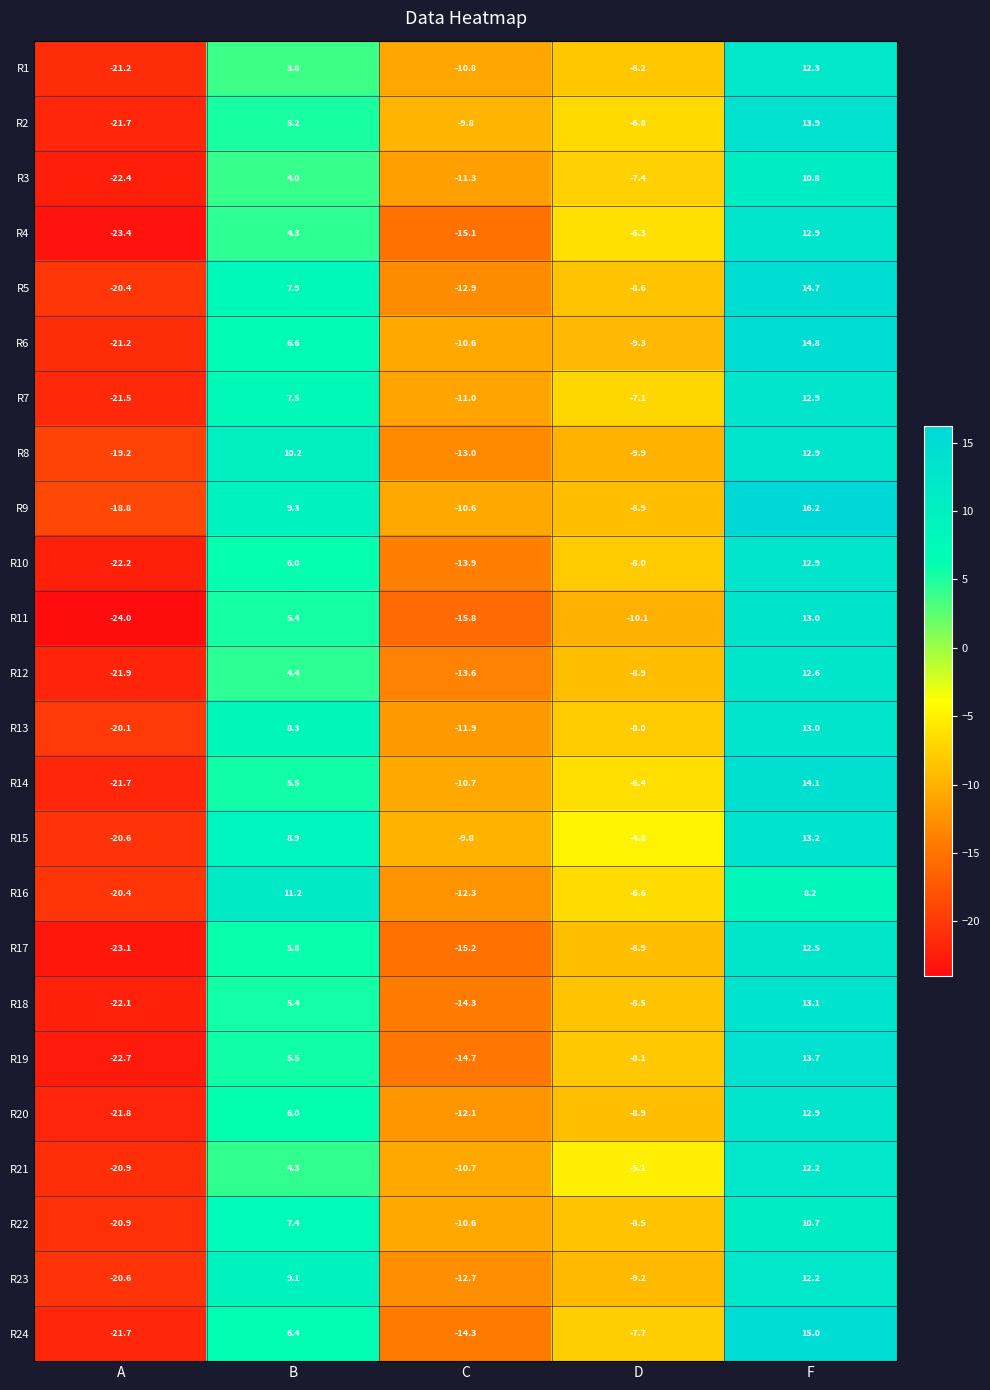

At which label is R3 closest to -5?

D